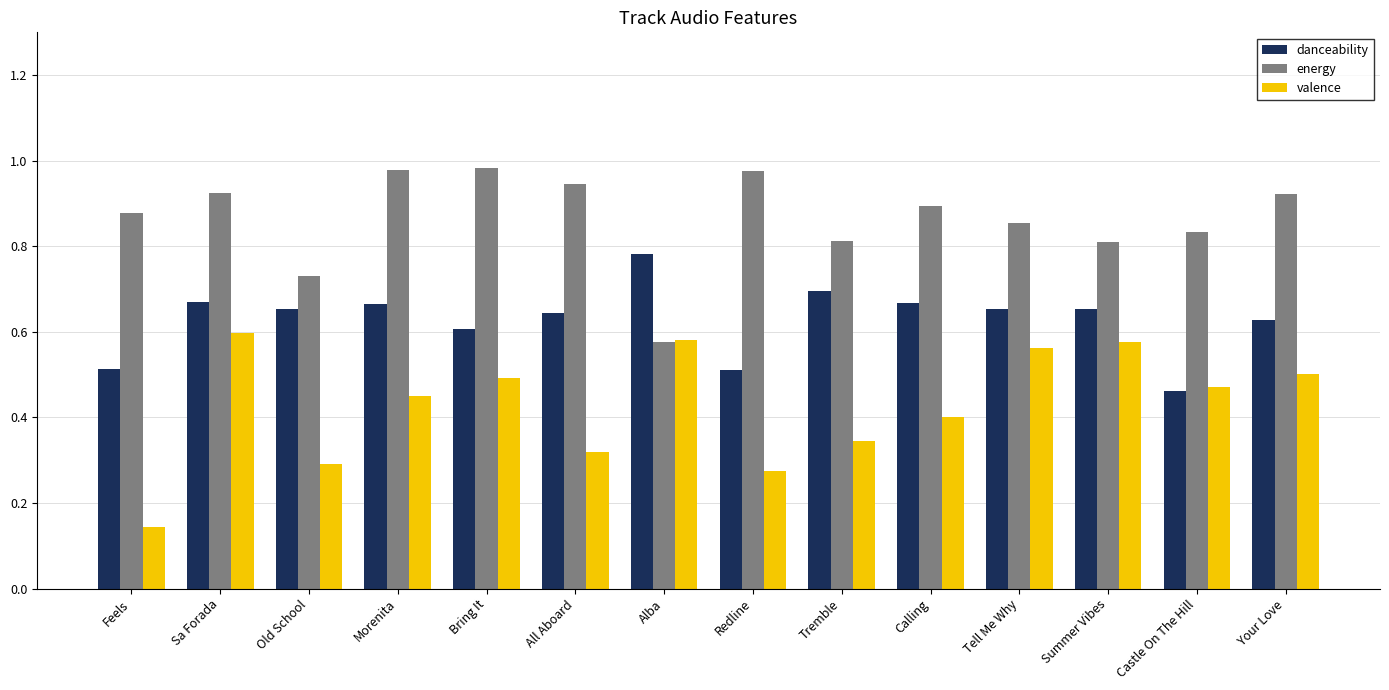

Is it true that energy equals 1.3 at Old School?

False